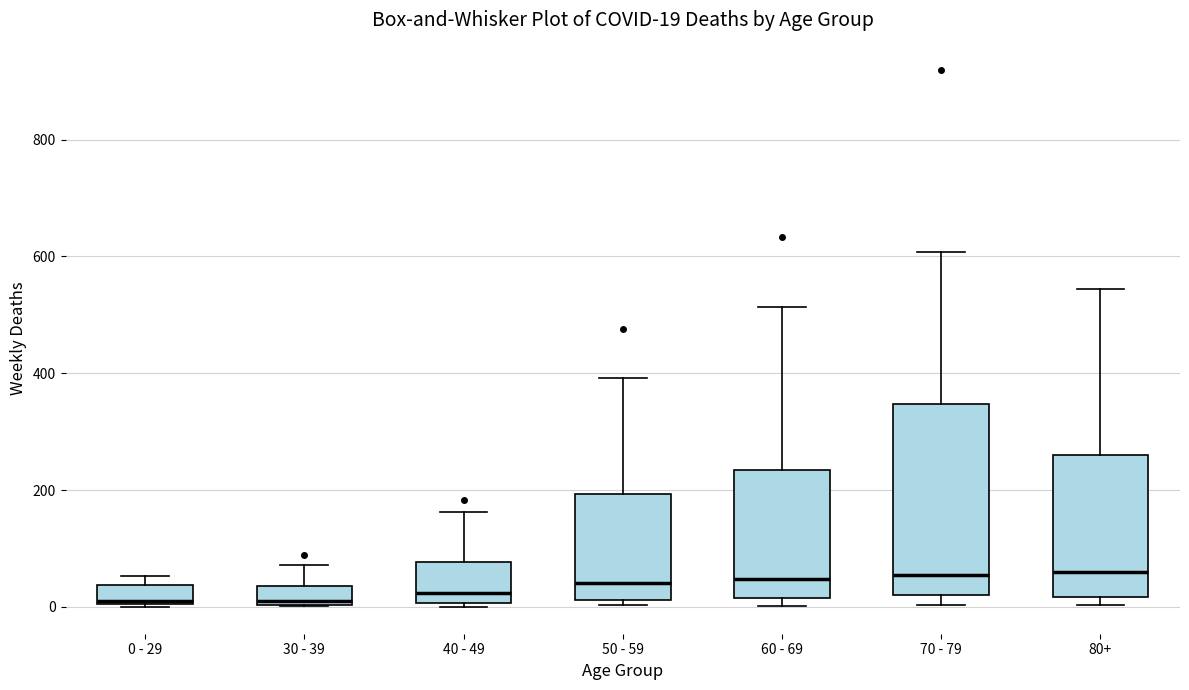

Comparing the boxes themselves (not the whiskers), which one is the tallest?

70 - 79